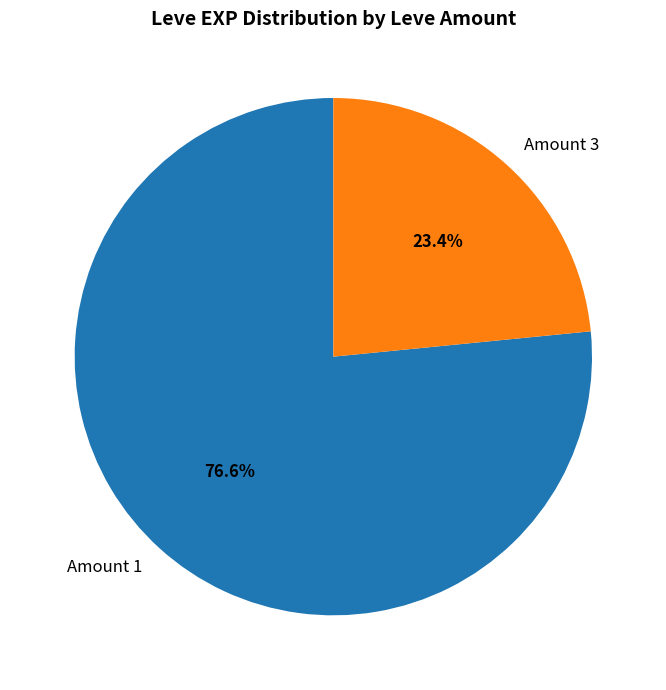

Combined, do Amount 1 and Amount 3 account for over 50%?

Yes